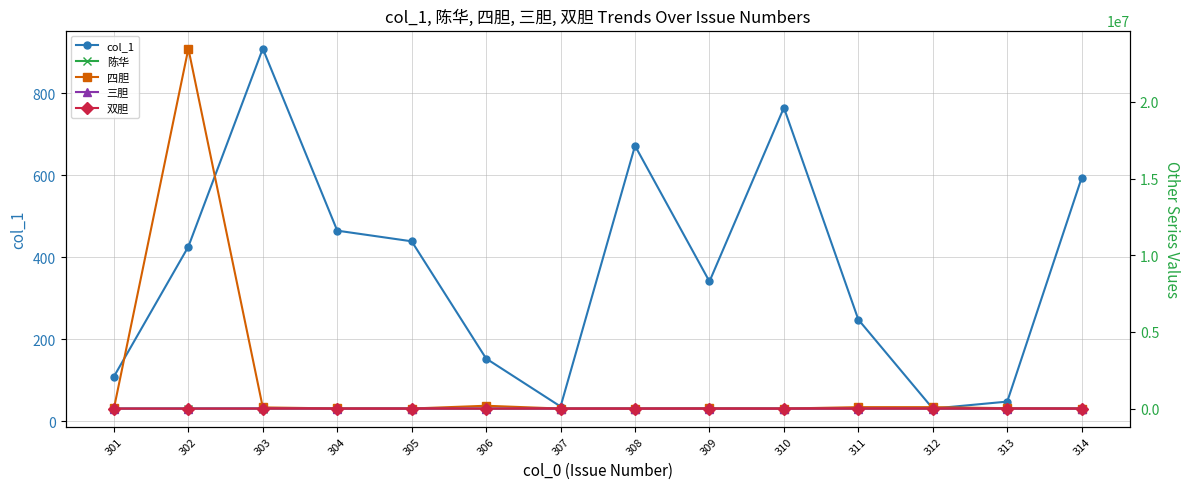

True or false: 四胆 and 三胆 intersect in this chart.

False